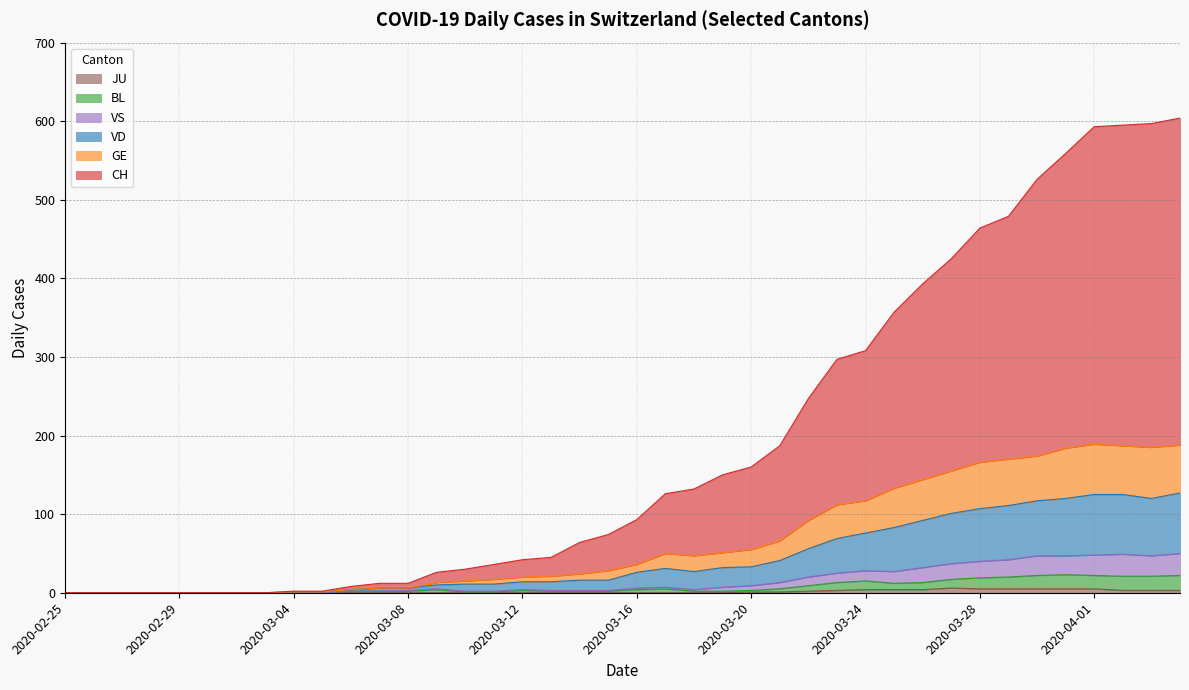

Which series changed the most between 2020-02-25 and 2020-03-11?

CH